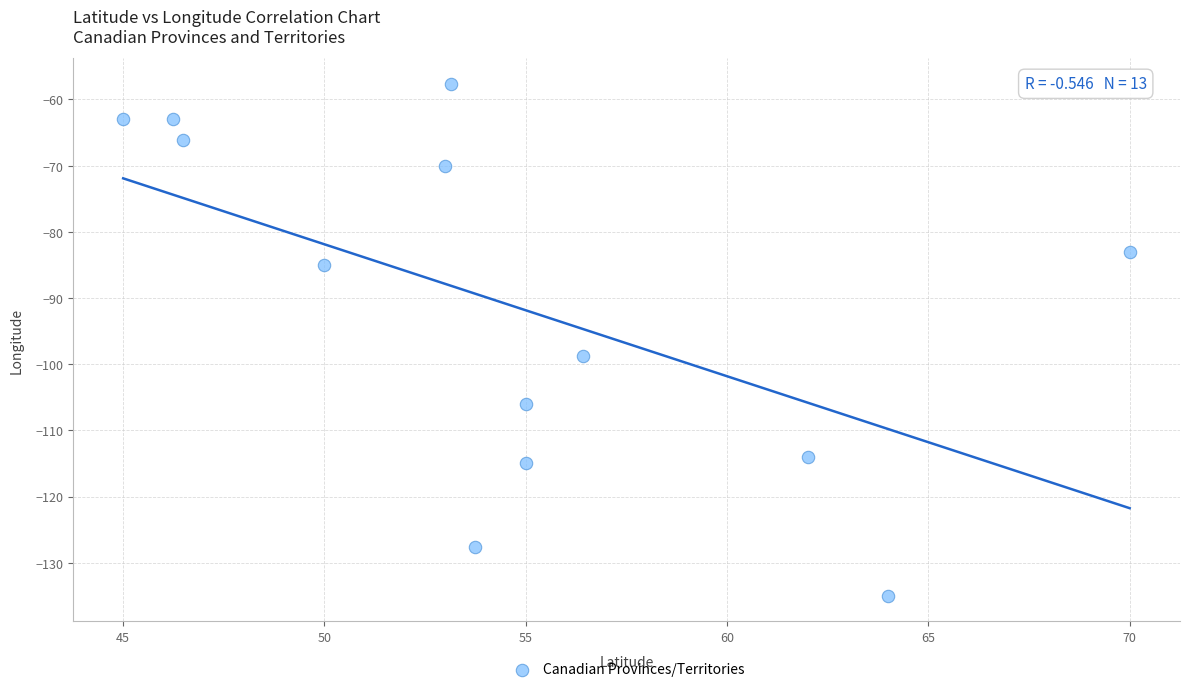

What Y value in the scatter plot is closest to -96?

-98.7